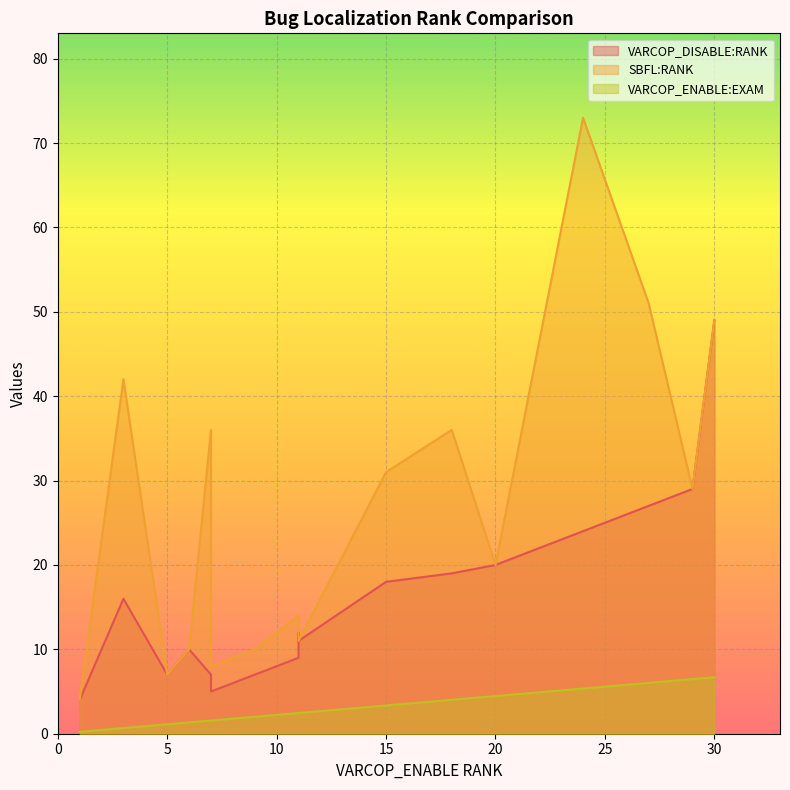

True or false: VARCOP_ENABLE:EXAM and SBFL:RANK intersect in this chart.

False